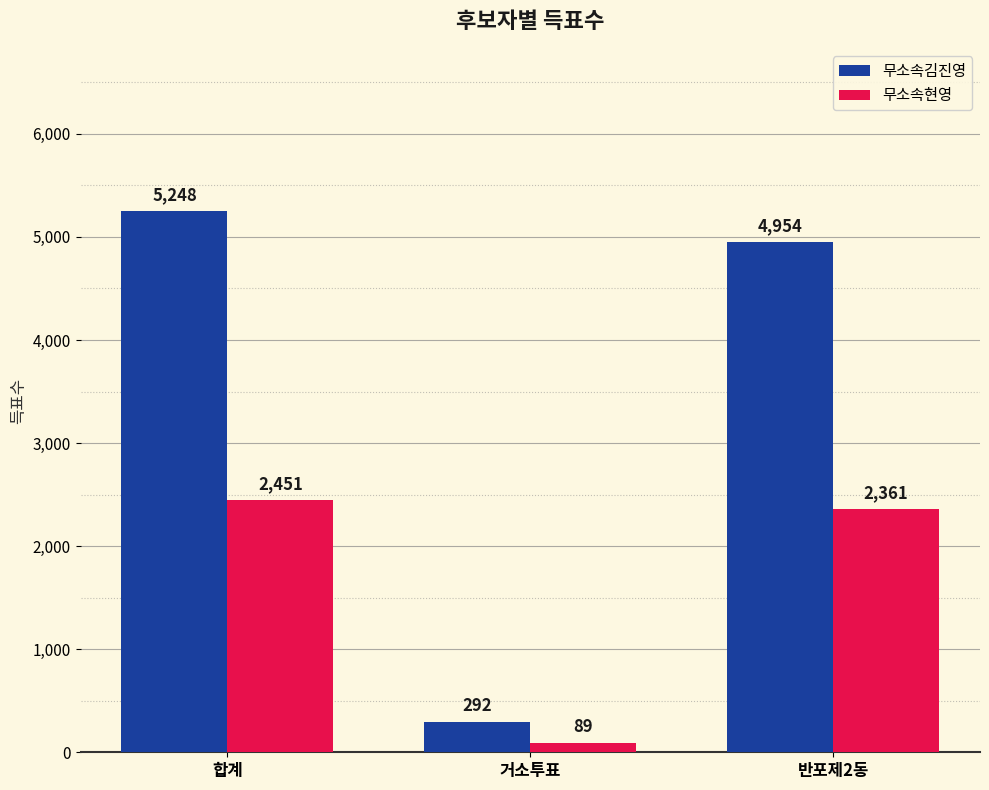

Read the 무소속현영 value at 거소투표, to the nearest 10.

90